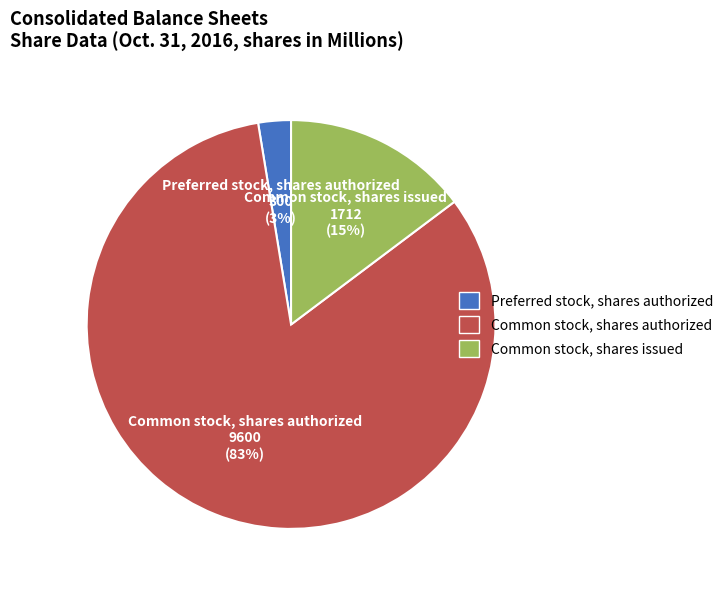

Is it true that Common stock, shares authorized is 83% of the pie?

True